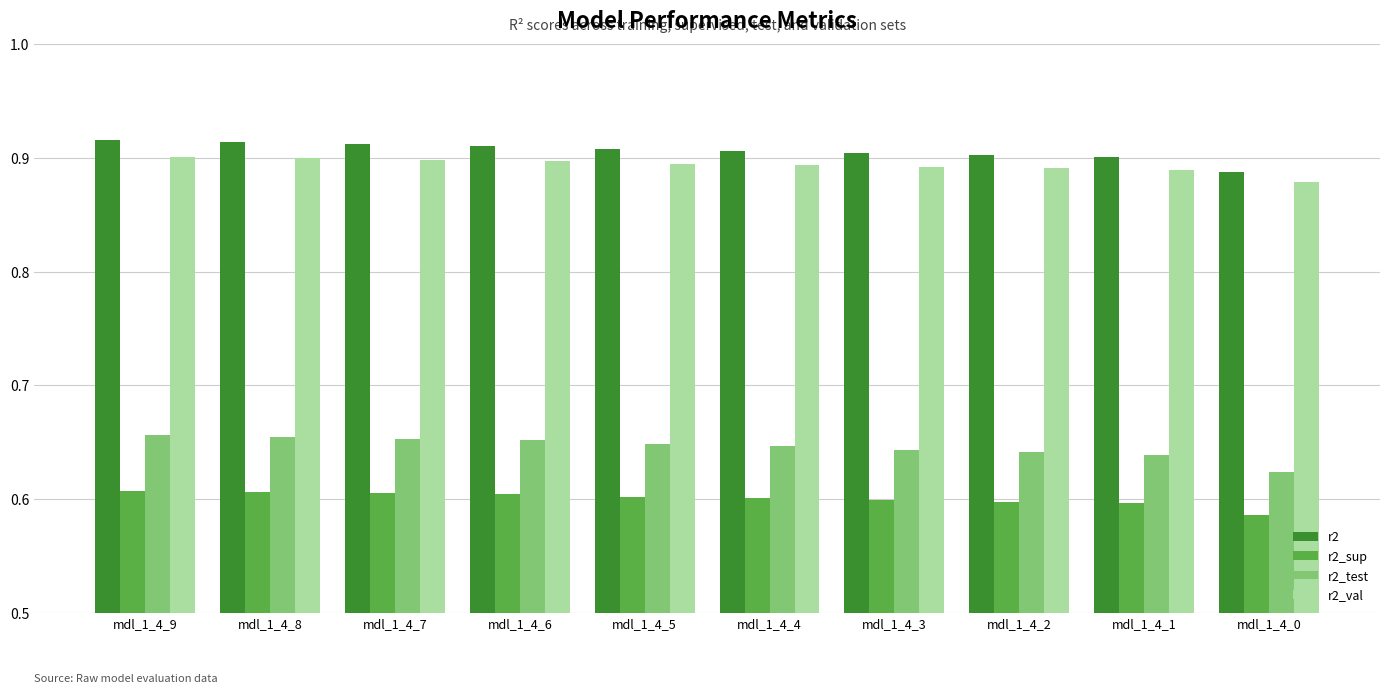

What is the total value across all series at mdl_1_4_9?

3.1